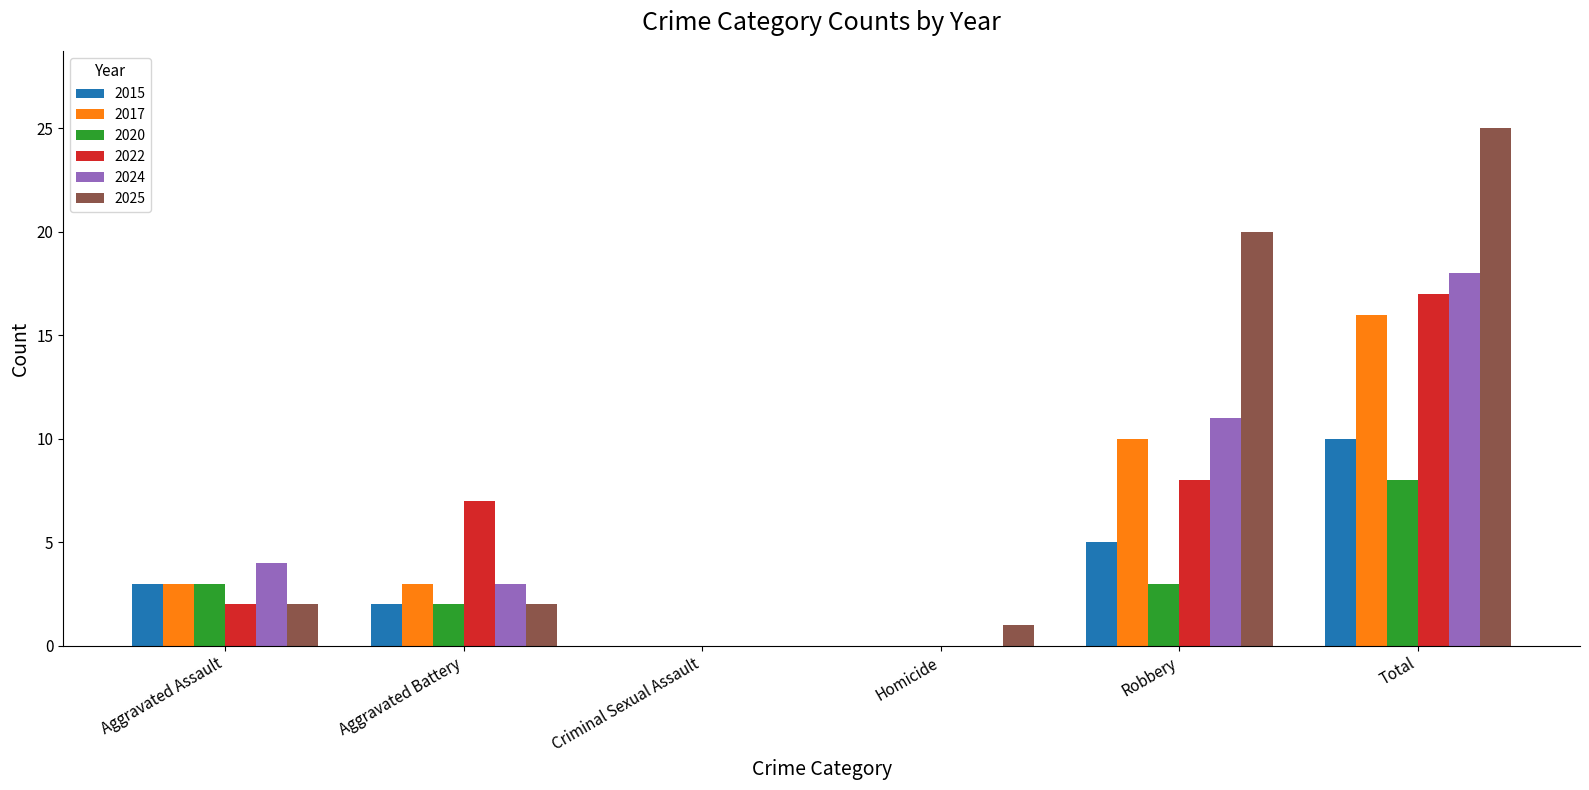

What are all the series names shown in the legend?

2015, 2017, 2020, 2022, 2024, 2025